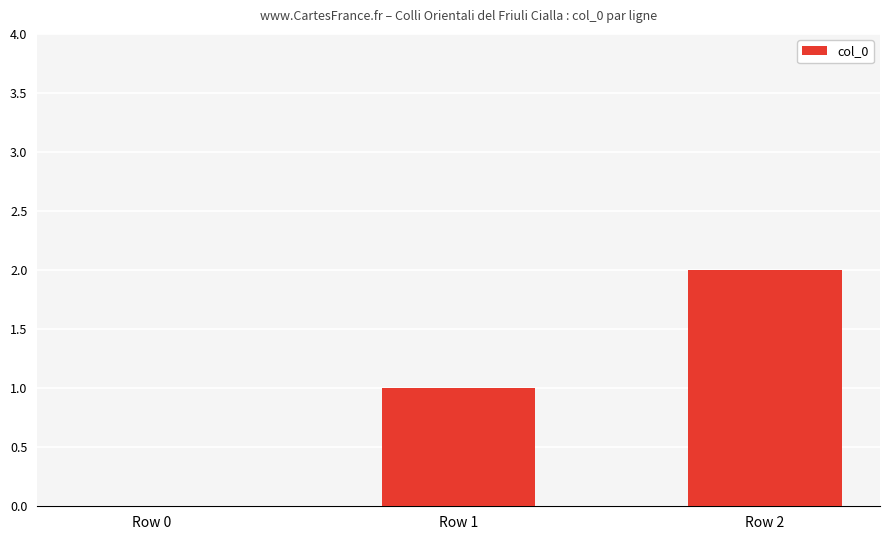

At which category does the chart reach its peak across all series?

Row 2